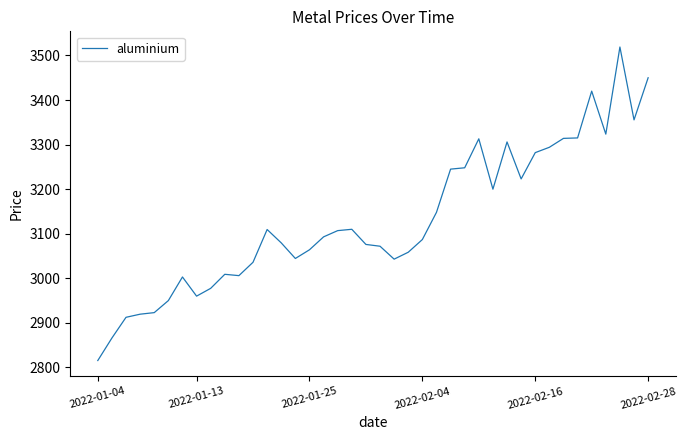

What is the difference between the second highest and second lowest values?

584.0